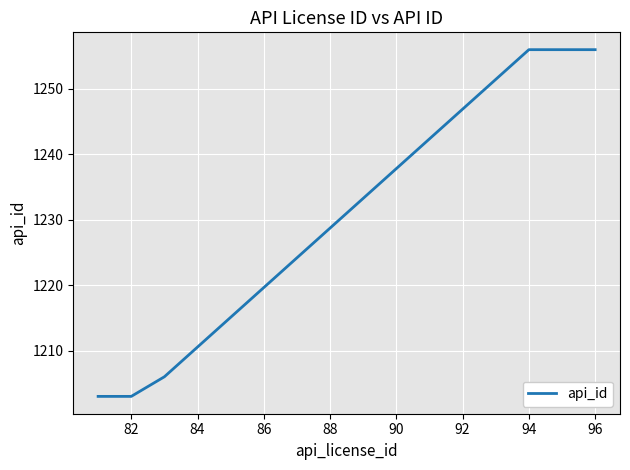

True or false: the data has more than 2 interior local peaks.

False